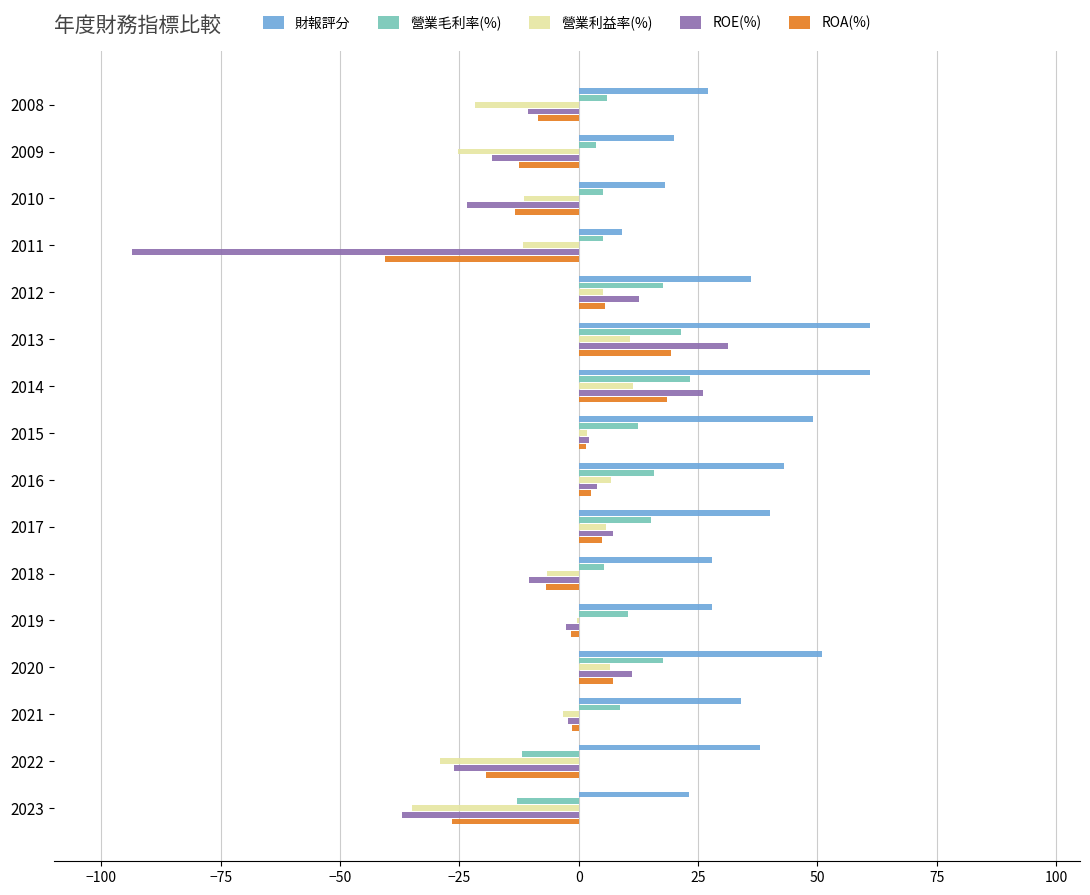

How many values in ROE(%) are above zero?

7